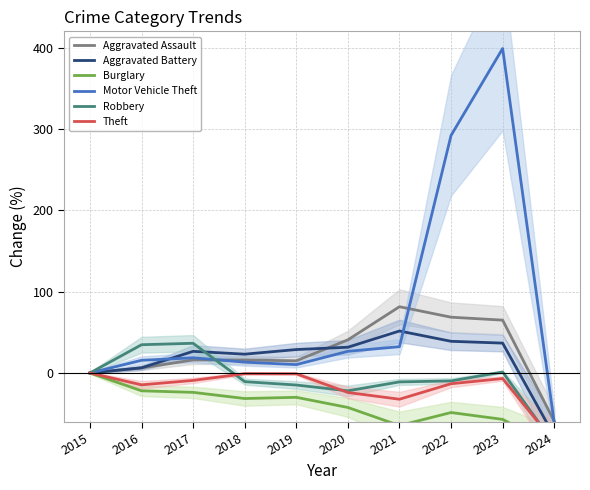

Rank the categories by Robbery value from highest to lowest.

2017, 2016, 2023, 2015, 2022, 2018, 2021, 2019, 2020, 2024